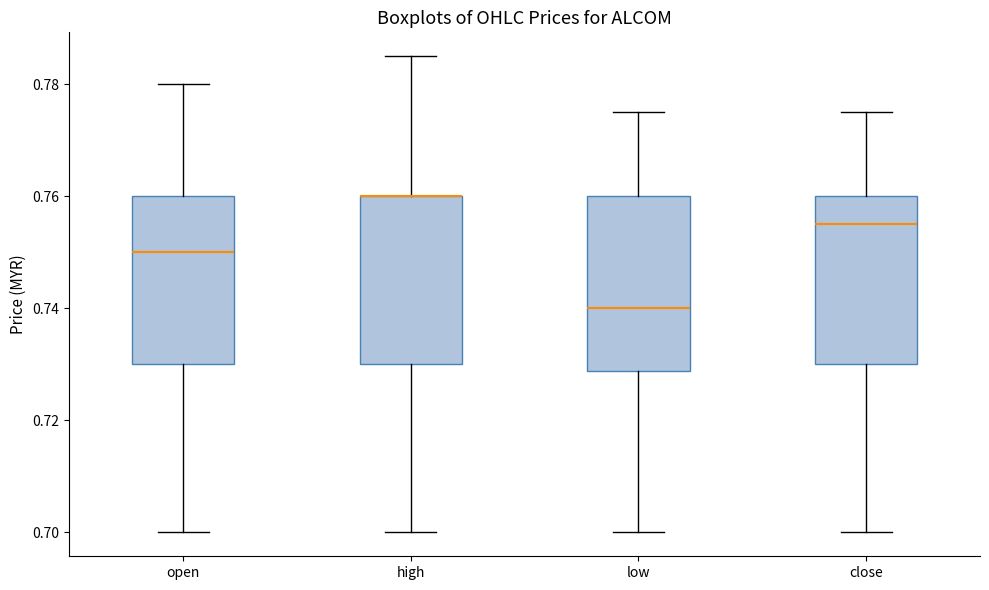

Where does the upper whisker of the box for open end on the y-axis? The values are not printed on the chart, so give them approximately, as read against the axis.

0.780